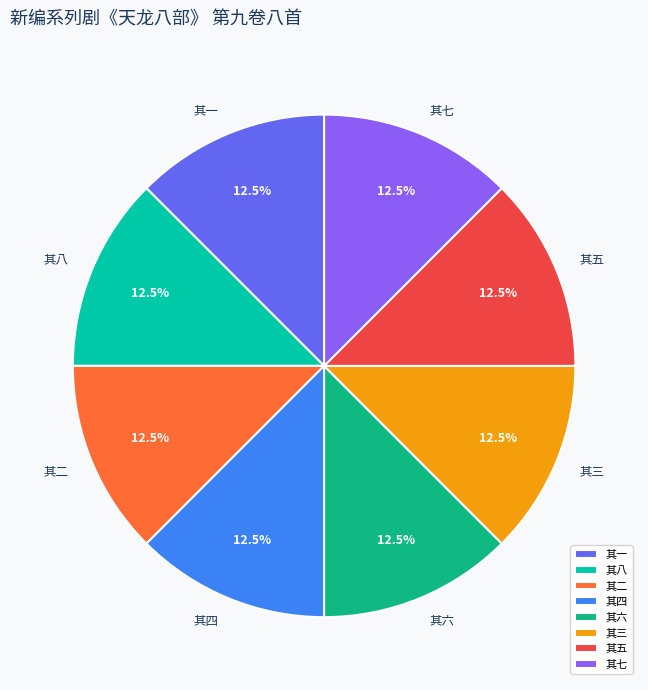

Is there a majority slice in this chart?

No